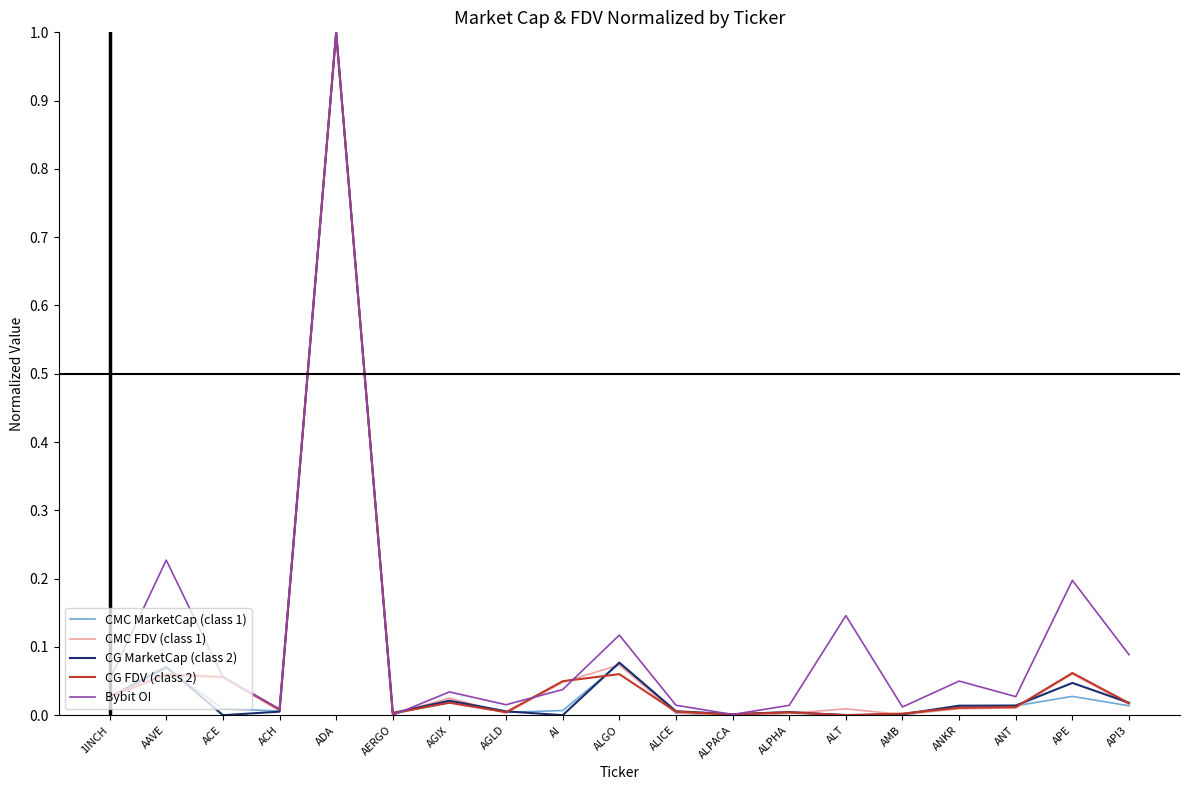

What is the difference between the maximum and minimum values in the CMC FDV (class 1) series?

1.0